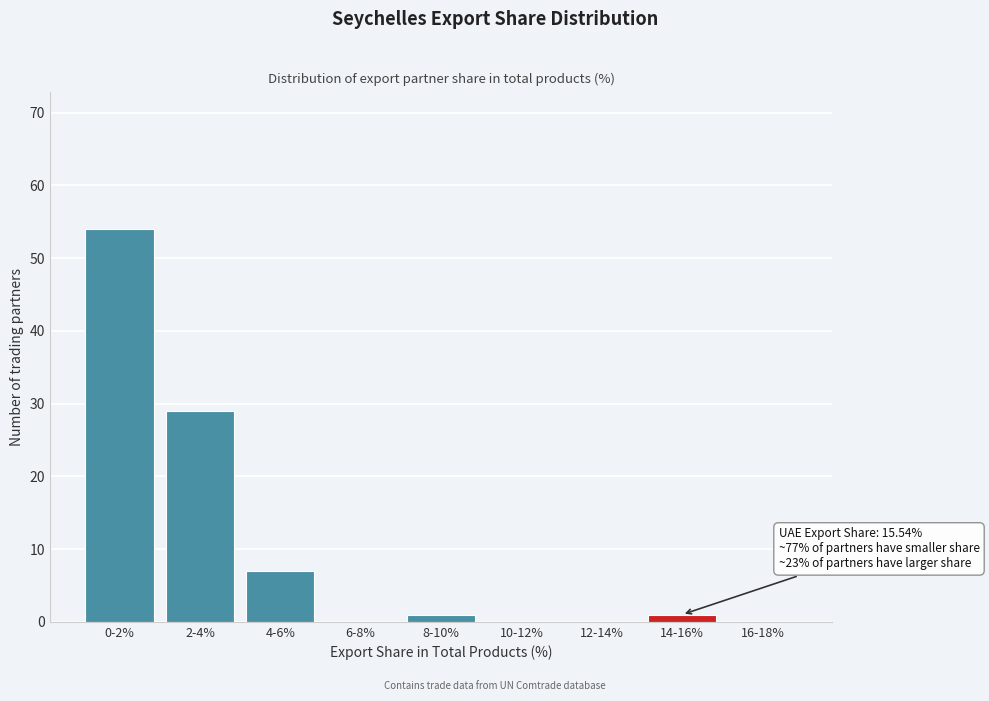

Reading right to left, transcribe all the data shown in this chart.

16-18%=0	14-16%=1	12-14%=0	10-12%=0	8-10%=1	6-8%=0	4-6%=7	2-4%=29	0-2%=54